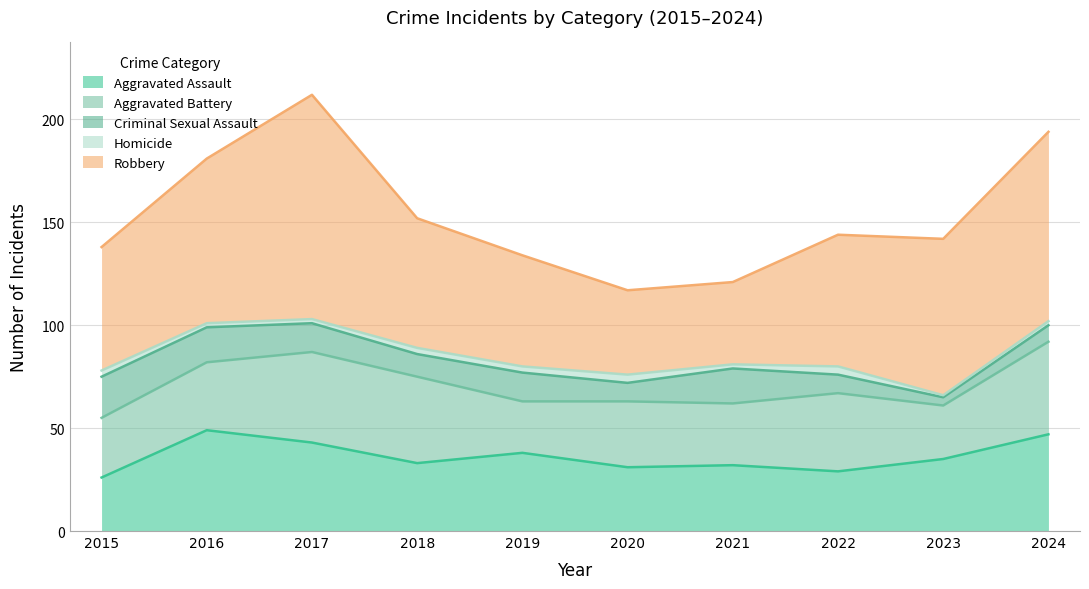

Rank the categories by Criminal Sexual Assault value from lowest to highest.

2023, 2024, 2020, 2022, 2018, 2017, 2019, 2016, 2021, 2015